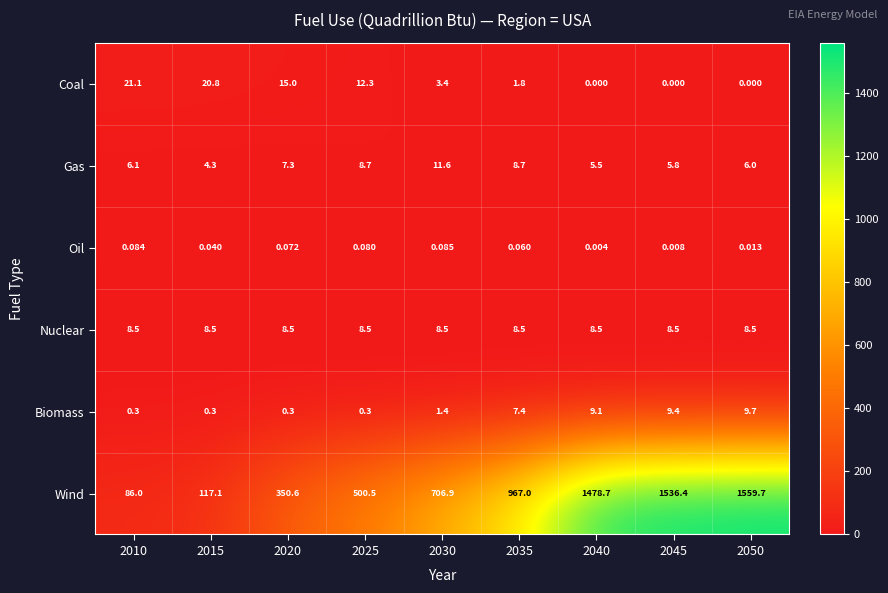

Which series has the largest total across all categories?

Wind